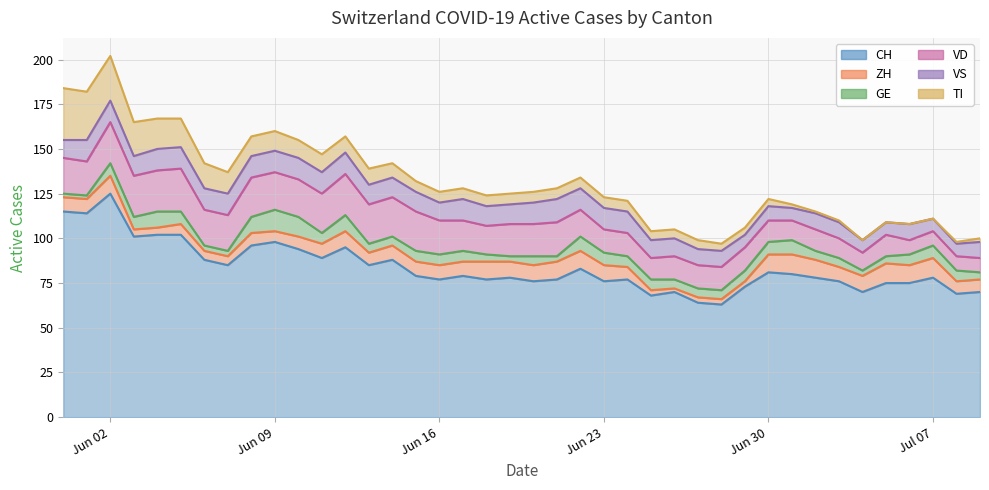

Count the number of categories in the chart.

40